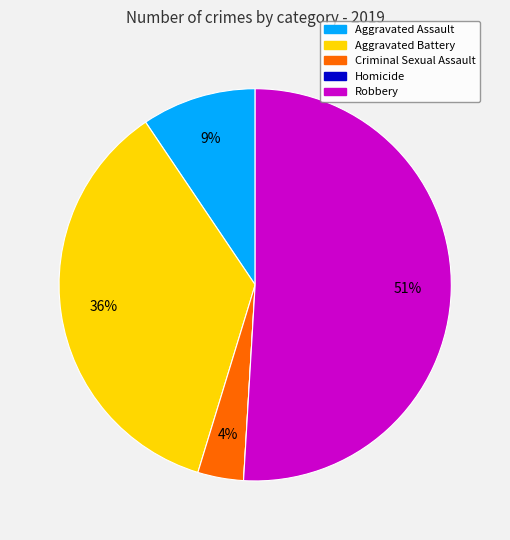

To the nearest percent, what is the difference between the largest and smallest slice percentages?

51%